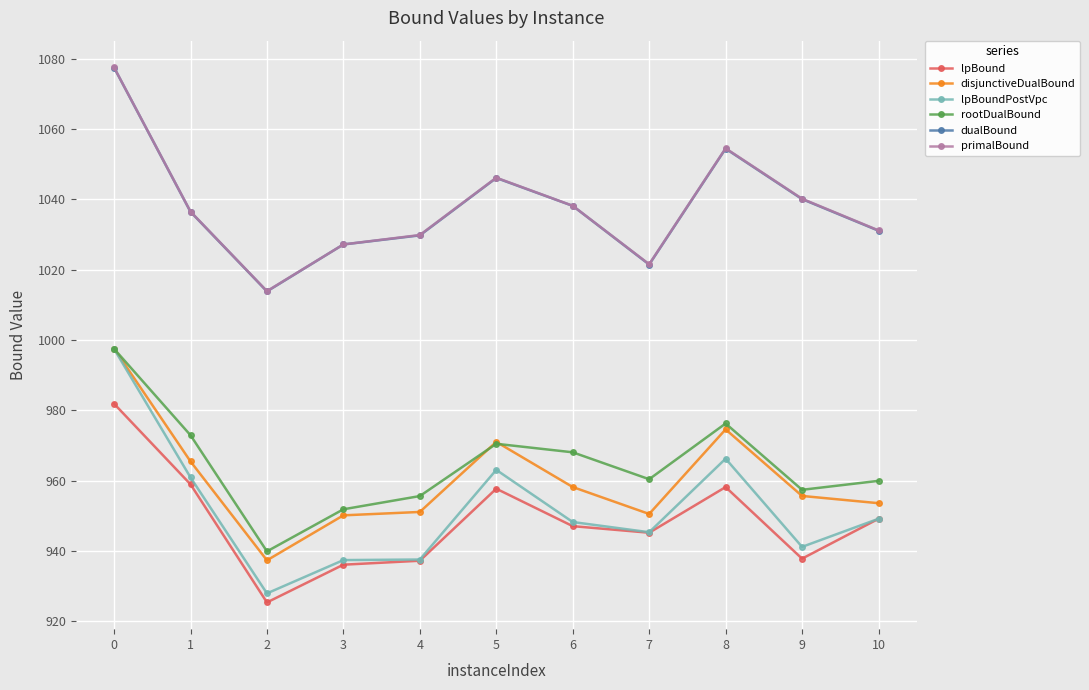

The value of lpBound at 10 is 231.7. True or false?

False